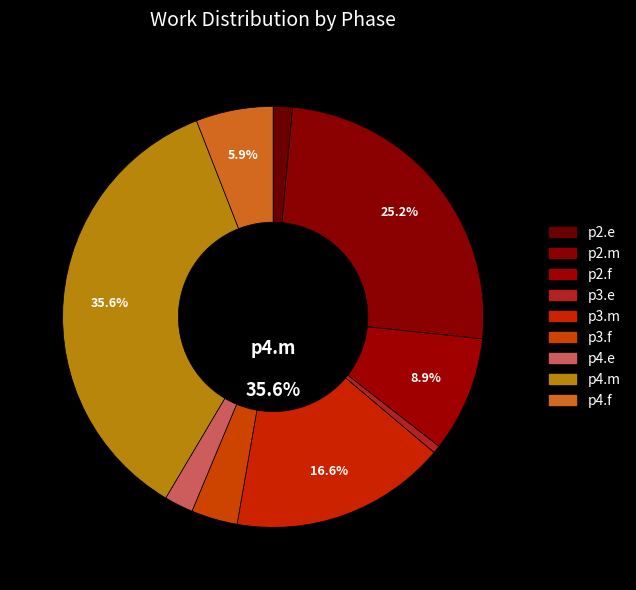

What is the ratio of the value at p3.e to the value at p2.f?

0.1